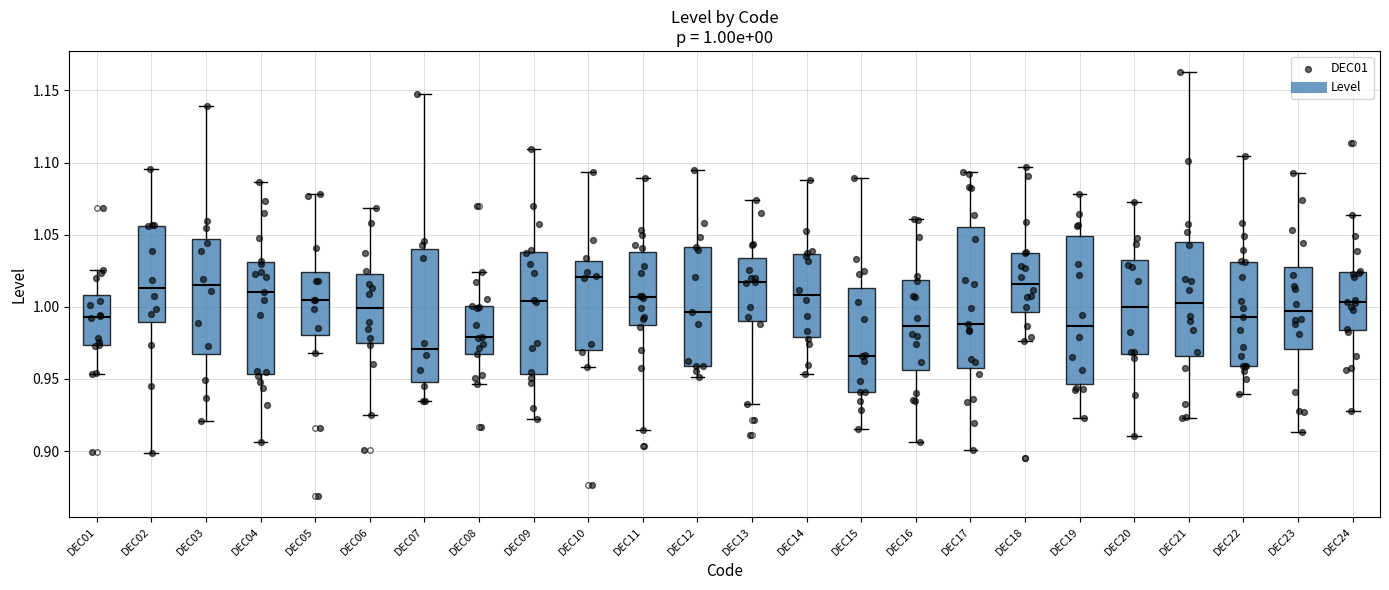

Which box has the lowest median line?

DEC15